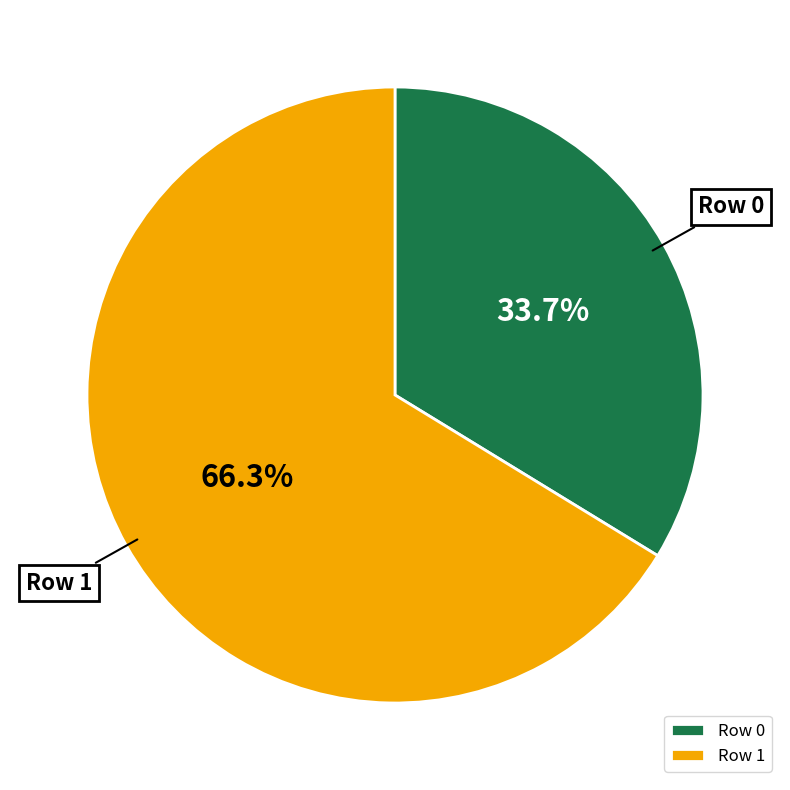

How many slices are in this pie chart?

2